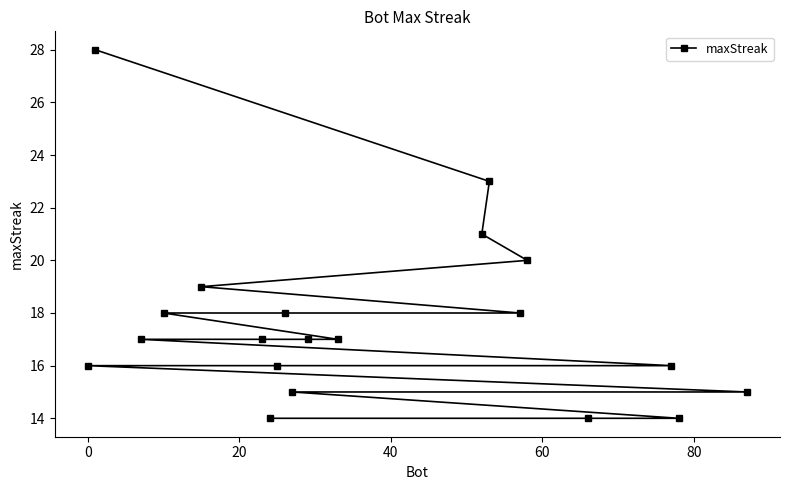

What is the value of the 1st point from the left?

16